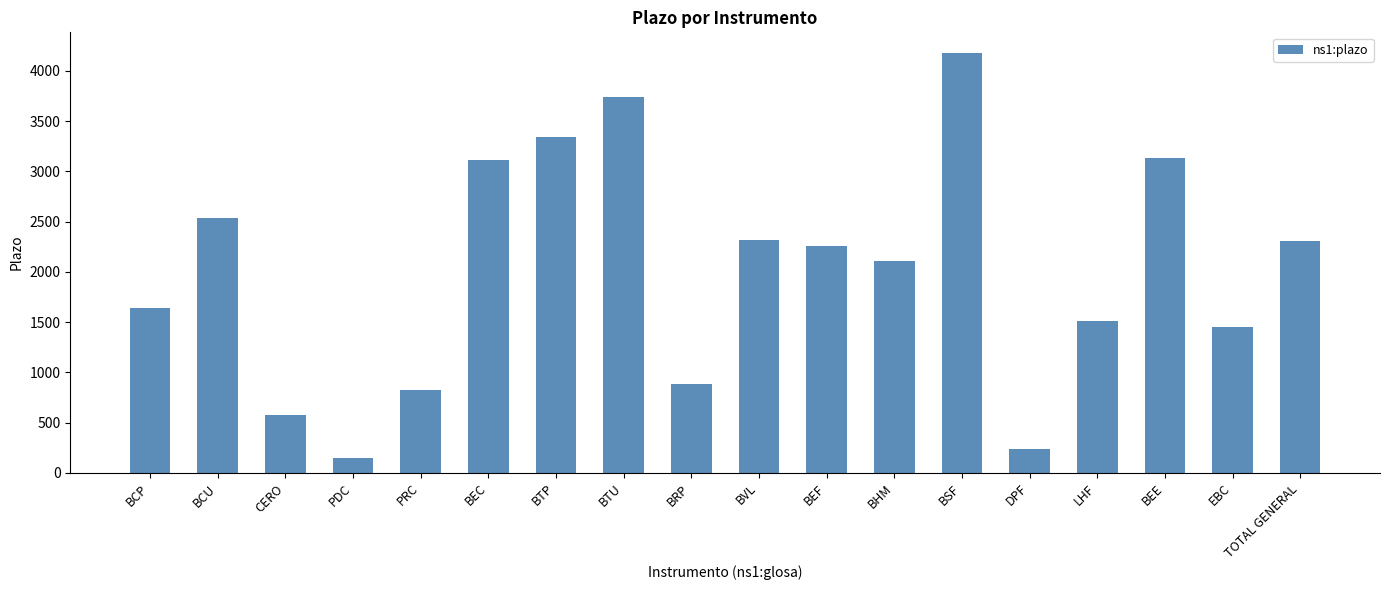

Which category has the highest value across all series?

BSF